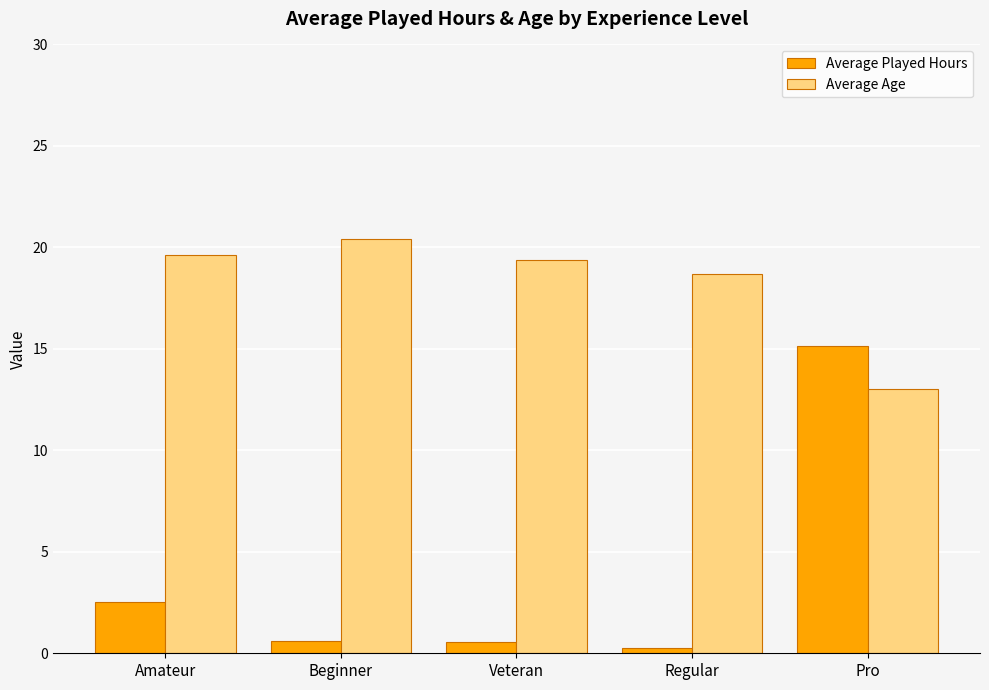

What is the sum of the Average Played Hours values at Pro and Amateur?

17.7